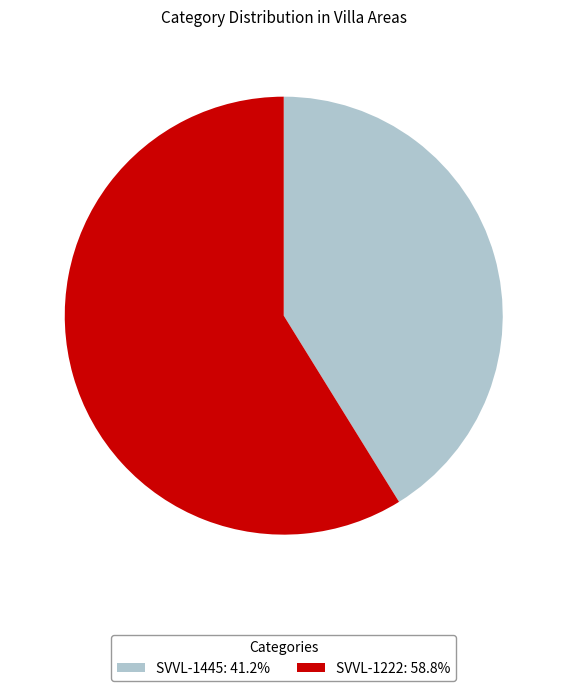

Is the sum of SVVL-1445: 41.2% and SVVL-1222: 58.8% greater than half?

Yes